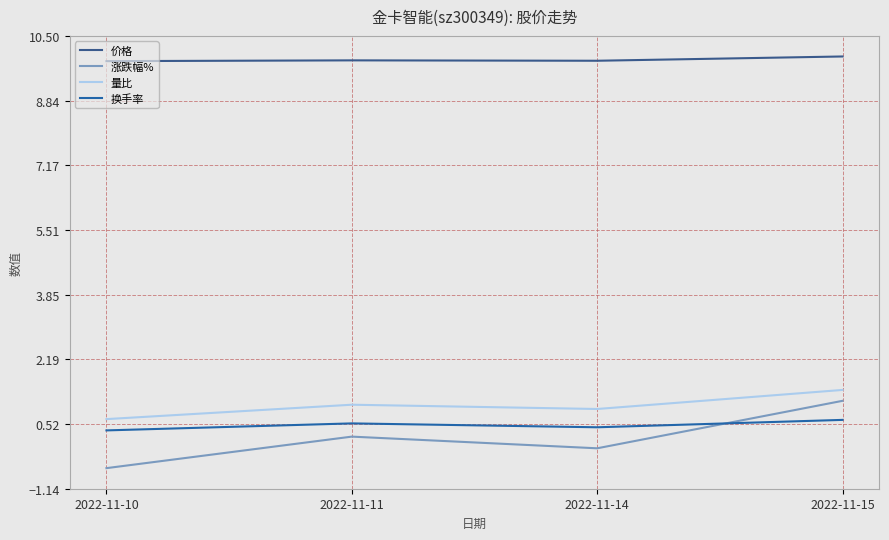

Rank the series at 2022-11-14 from lowest to highest value.

涨跌幅%, 换手率, 量比, 价格